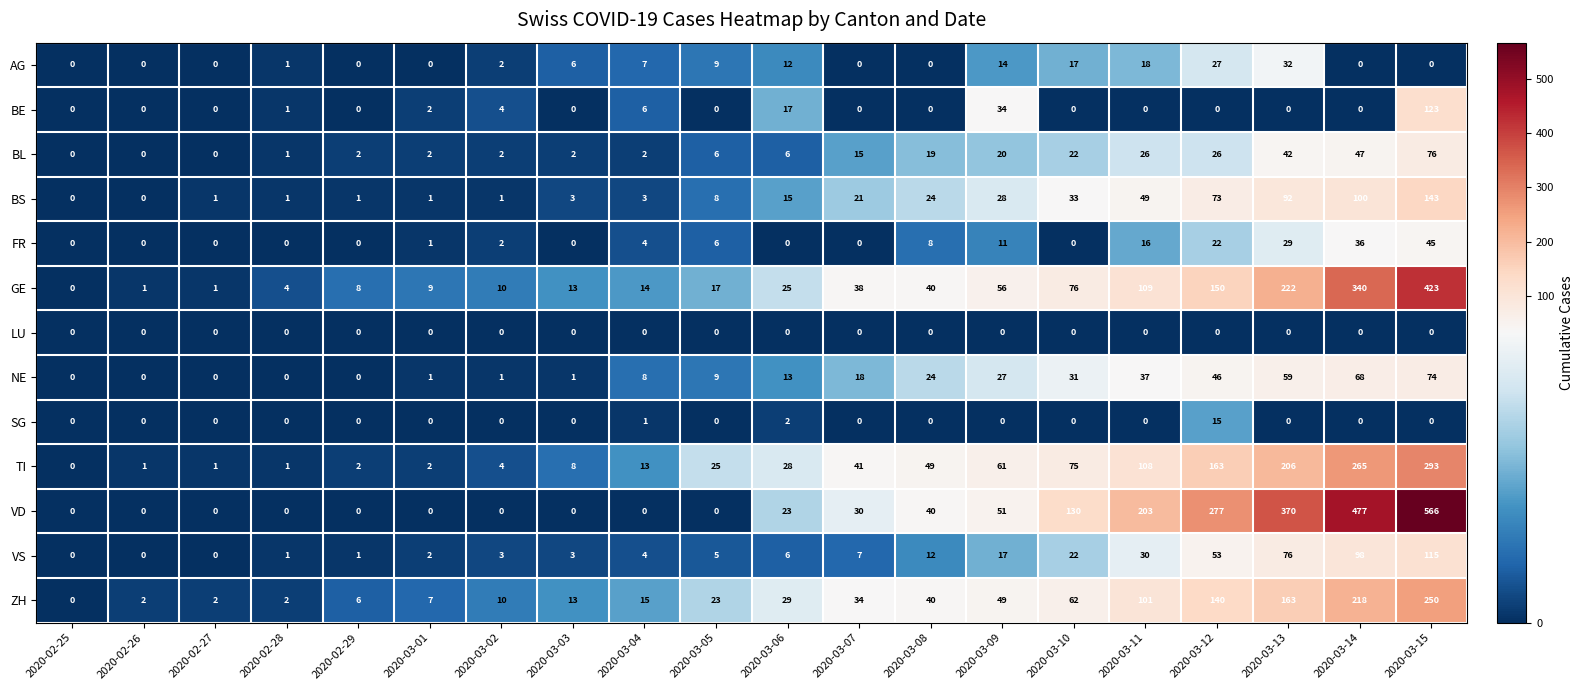

What is the highest value of the VD series?

566